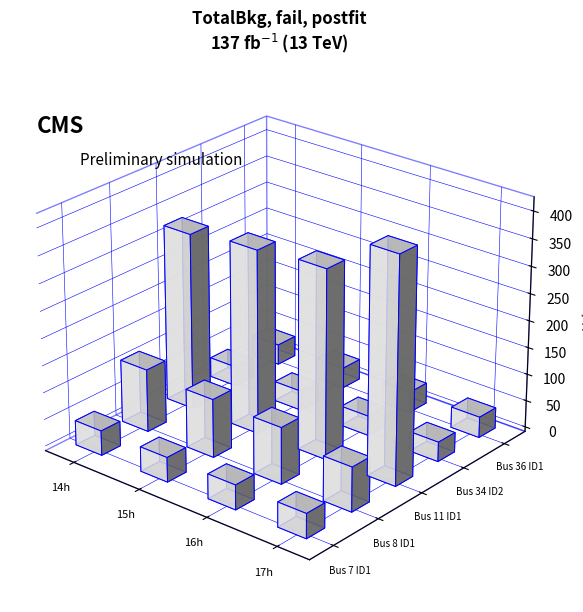

Which series has the largest range (max minus min)?

Bus 11 ID1